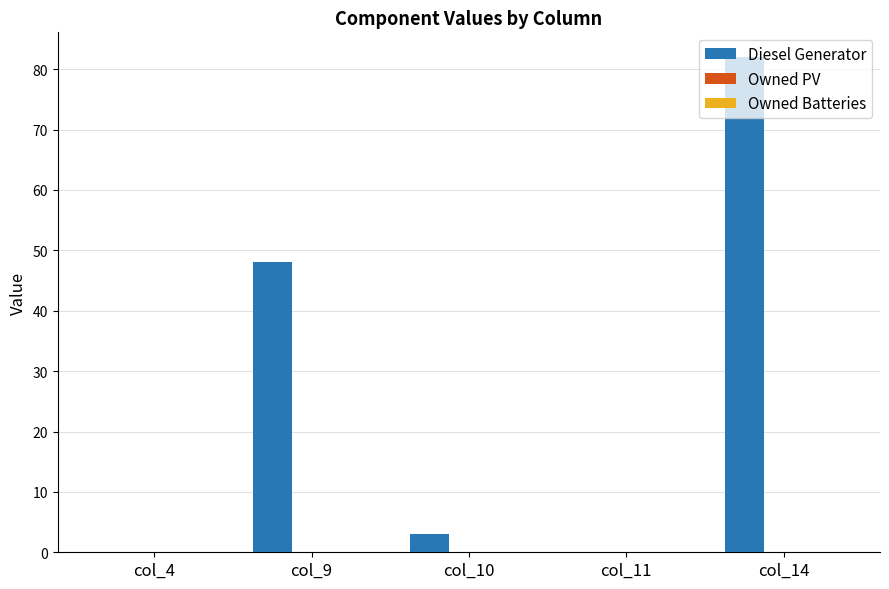

Is it true that the value at col_4 is 0.0?

True